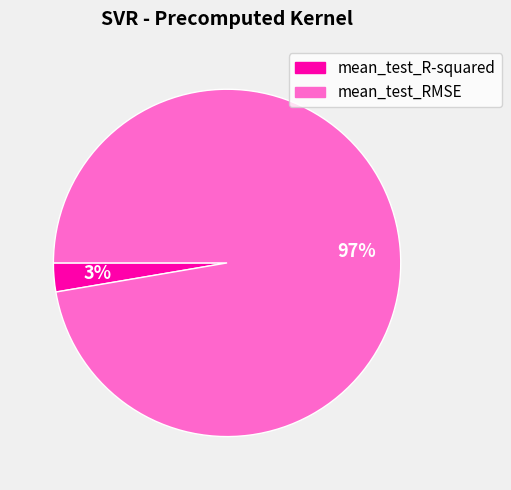

To the nearest percent, what percentage of the pie is mean_test_R-squared?

3%